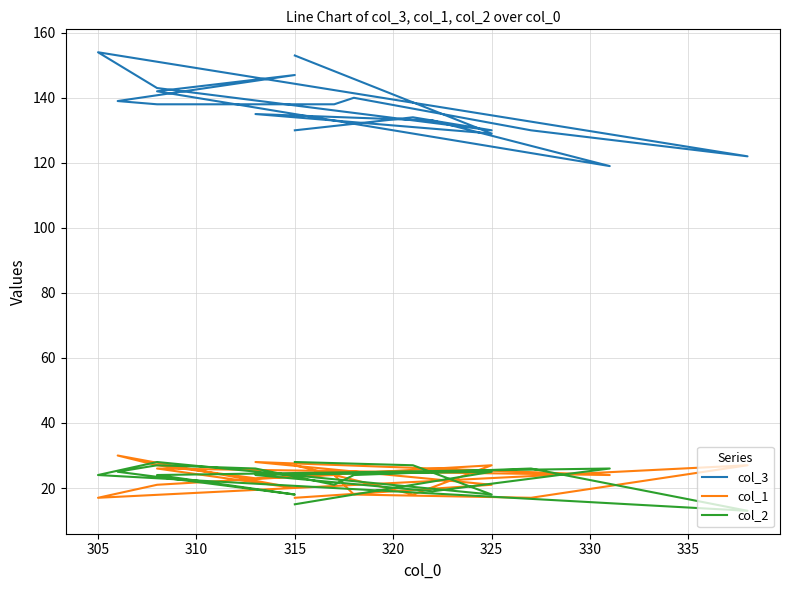

The col_1 series shows 5 at 305. True or false?

False